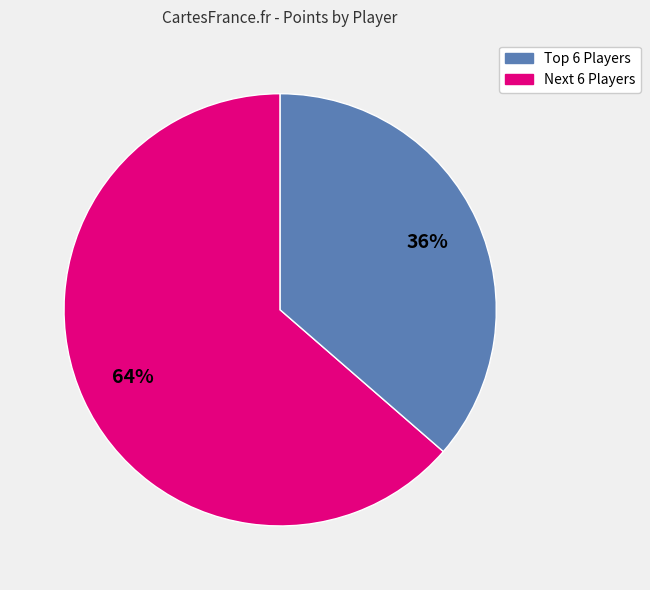

Is there any slice that represents more than half of the pie?

Yes